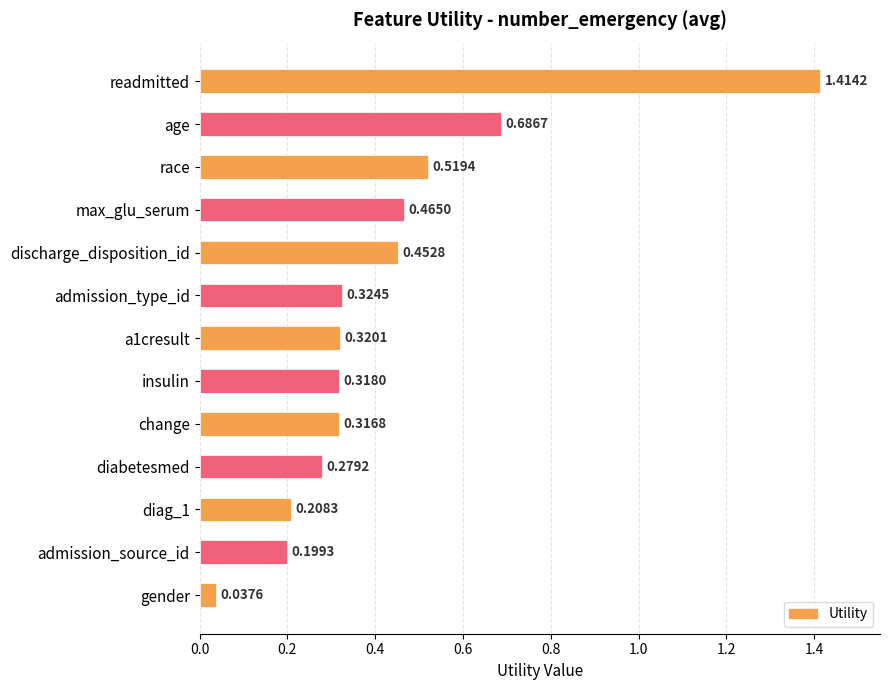

Rank the categories by value from lowest to highest.

gender, admission_source_id, diag_1, diabetesmed, change, insulin, a1cresult, admission_type_id, discharge_disposition_id, max_glu_serum, race, age, readmitted